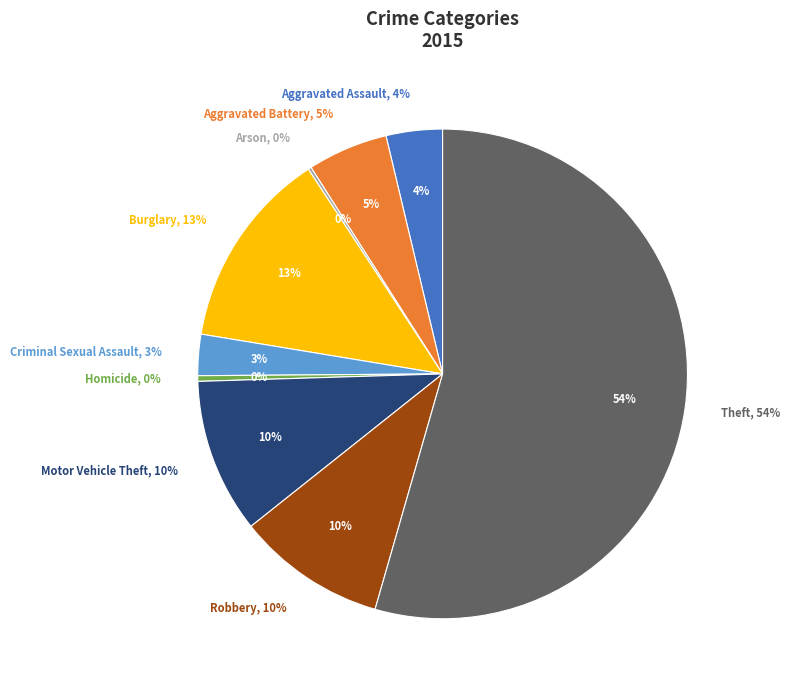

Does Arson represent more than half of the total?

No